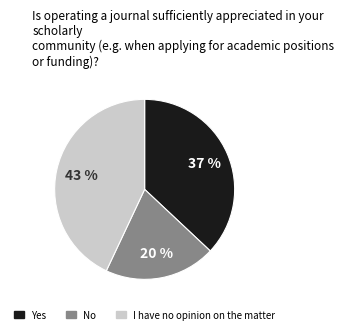

To the nearest percent, what is the average slice percentage?

33%